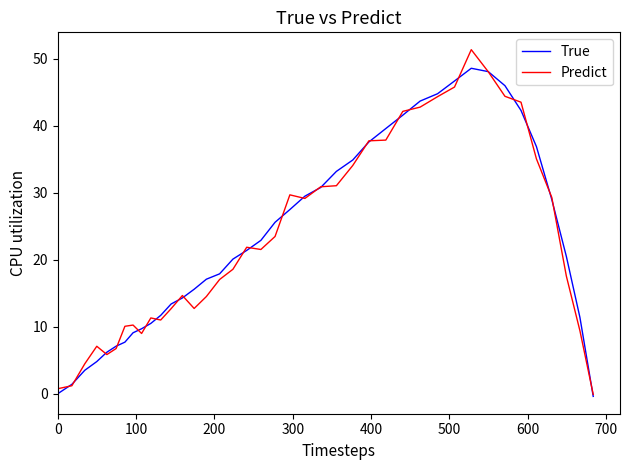

Which series has the largest range (max minus min)?

Predict